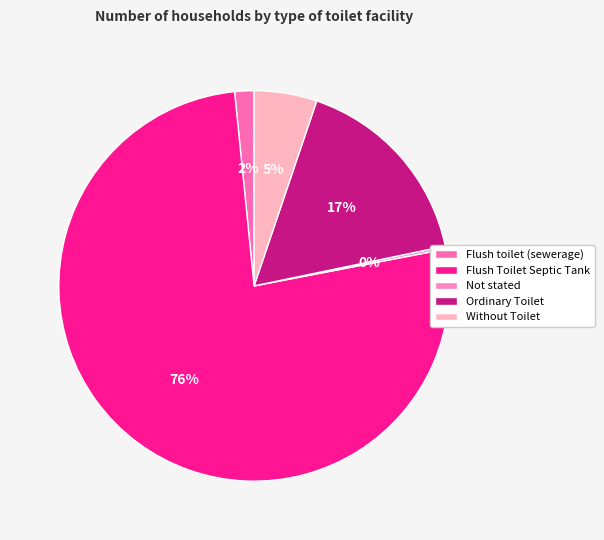

Is it true that Not stated is 6% of the pie?

False